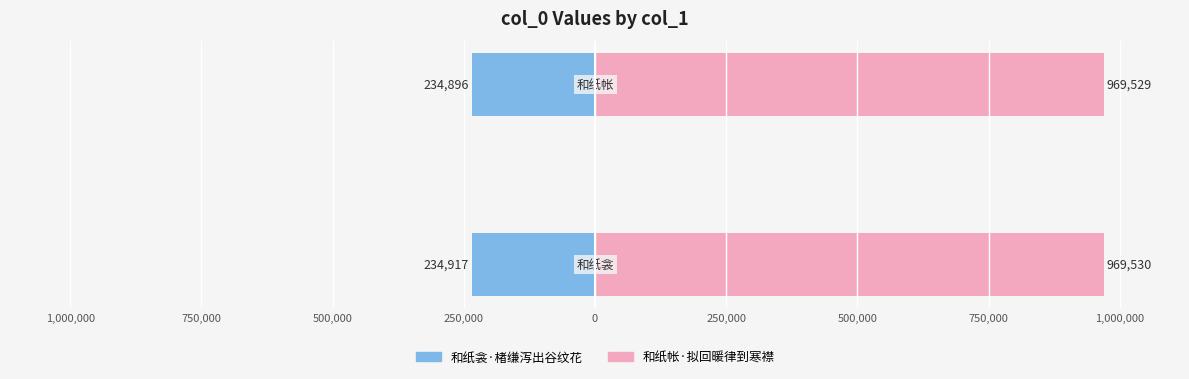

Rank the series by their average value, from highest to lowest.

和纸帐·拟回暖律到寒襟, 和纸衾·楮缣泻出谷纹花